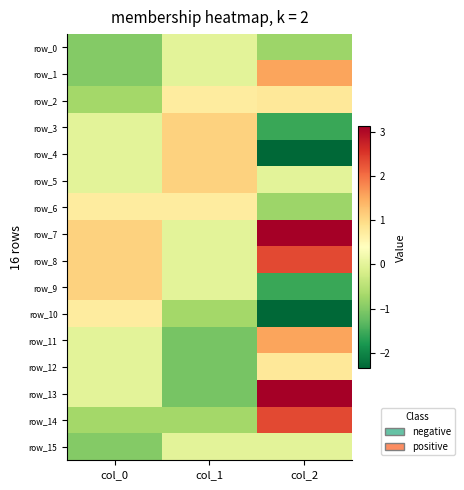

Reading right to left, transcribe all the data shown in this chart.

row_0: col_2=-0.8	col_1=0.0	col_0=-1.0
row_1: col_2=1.6	col_1=0.0	col_0=-1.0
row_2: col_2=0.8	col_1=0.7	col_0=-0.7
row_3: col_2=-1.6	col_1=1.1	col_0=0.0
row_4: col_2=-2.4	col_1=1.1	col_0=0.0
row_5: col_2=0.0	col_1=1.1	col_0=0.0
row_6: col_2=-0.8	col_1=0.7	col_0=0.7
row_7: col_2=3.1	col_1=0.0	col_0=1.1
row_8: col_2=2.4	col_1=0.0	col_0=1.1
row_9: col_2=-1.6	col_1=0.0	col_0=1.1
row_10: col_2=-2.4	col_1=-0.7	col_0=0.7
row_11: col_2=1.6	col_1=-1.1	col_0=0.0
row_12: col_2=0.8	col_1=-1.1	col_0=0.0
row_13: col_2=3.1	col_1=-1.1	col_0=0.0
row_14: col_2=2.4	col_1=-0.7	col_0=-0.7
row_15: col_2=0.0	col_1=0.0	col_0=-1.0